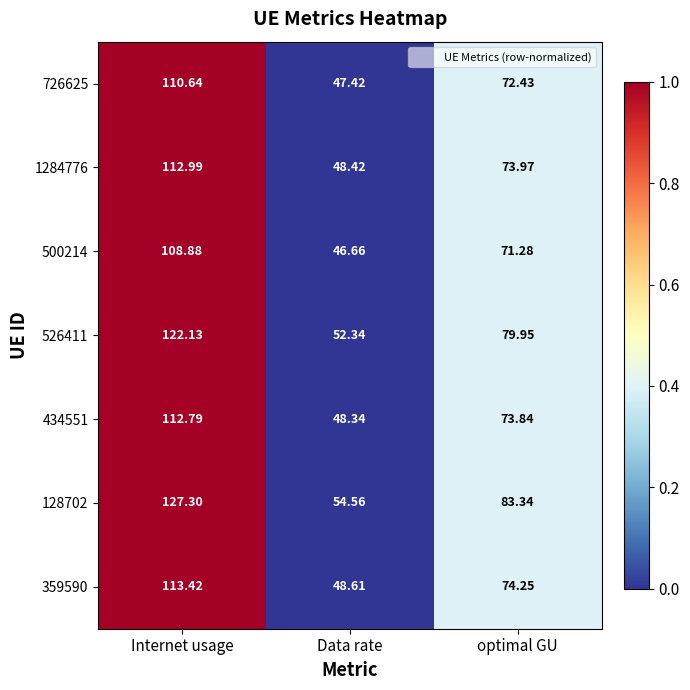

At Internet usage, list the series in order from largest to smallest.

128702, 526411, 359590, 1284776, 434551, 726625, 500214